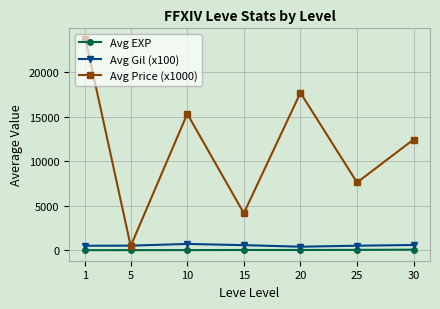

True or false: Avg EXP and Avg Gil (x100) cross at least once.

False